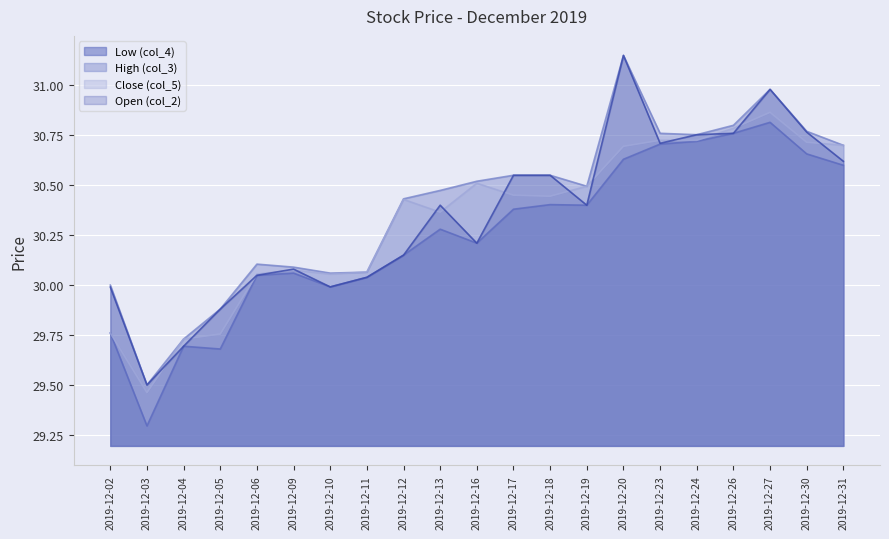

What is the spread (max minus min) of values at 2019-12-20?

0.5